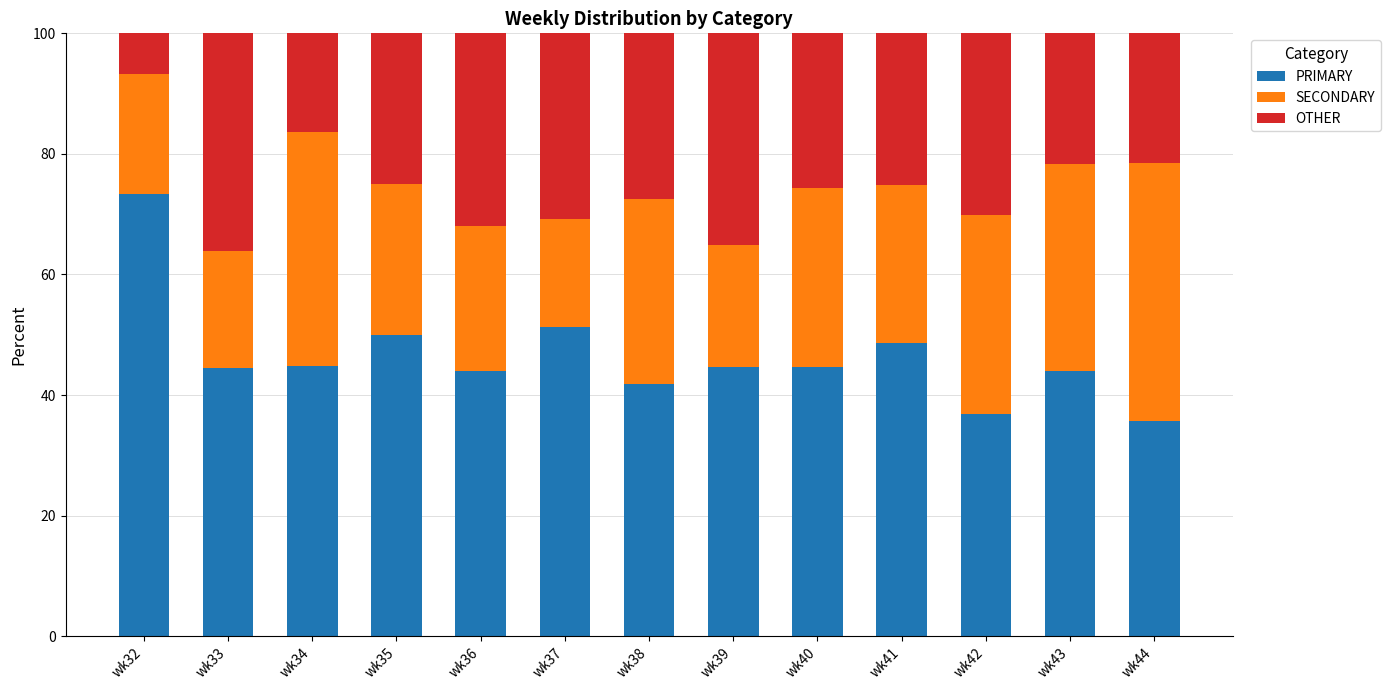

The PRIMARY series shows 14.1 at wk37. True or false?

False